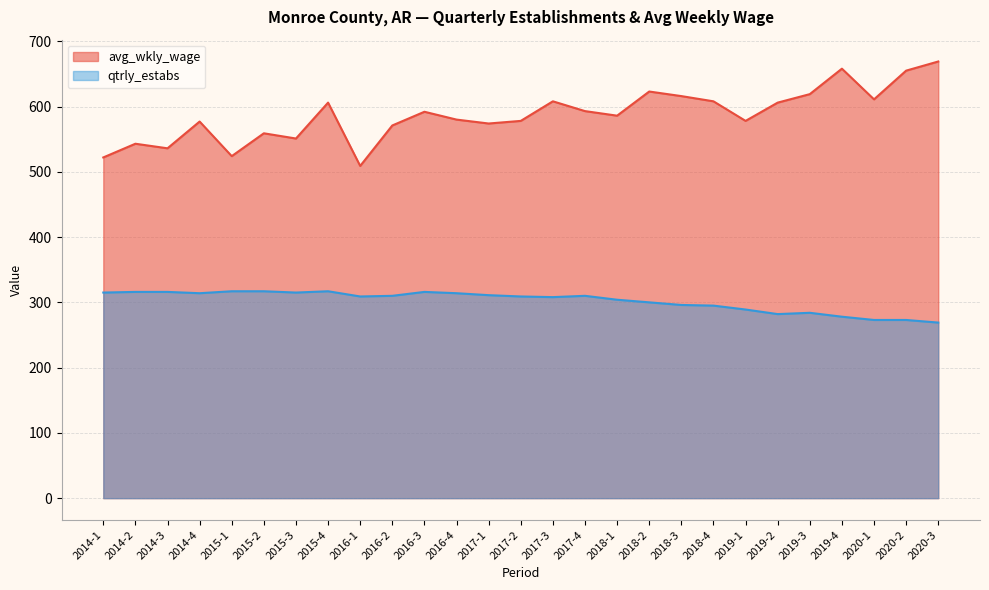

What is the sum of all qtrly_estabs values?

8157